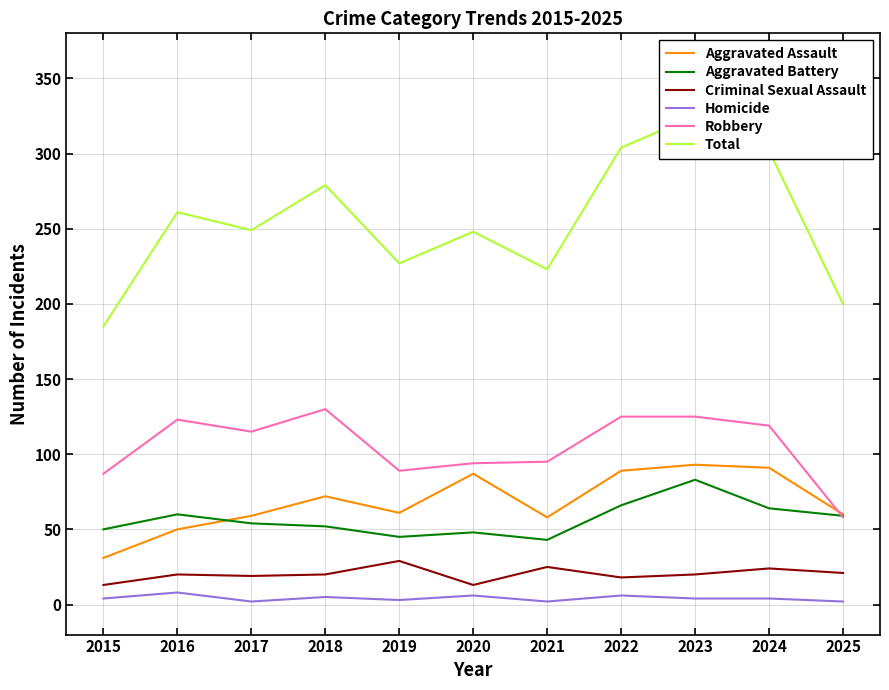

Rank the series at 2015 from lowest to highest value.

Homicide, Criminal Sexual Assault, Aggravated Assault, Aggravated Battery, Robbery, Total